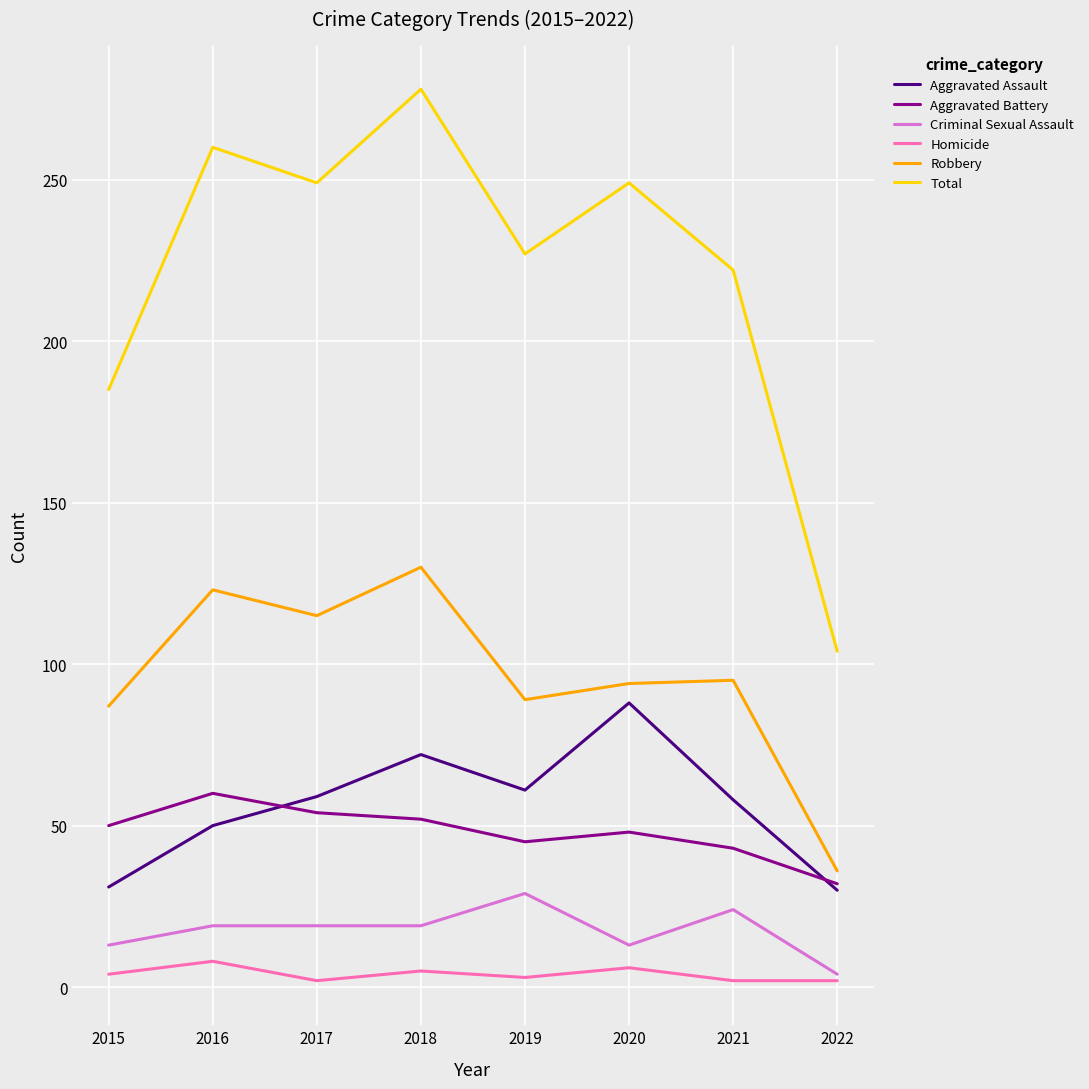

Count the number of categories in the chart.

8